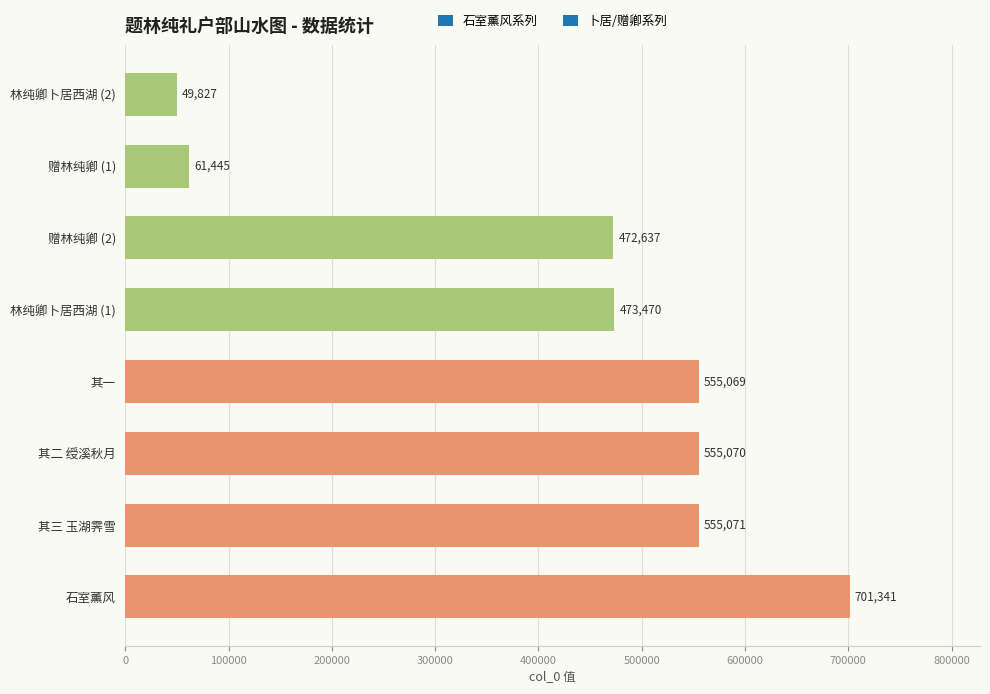

What is the sum of all values?

3423930